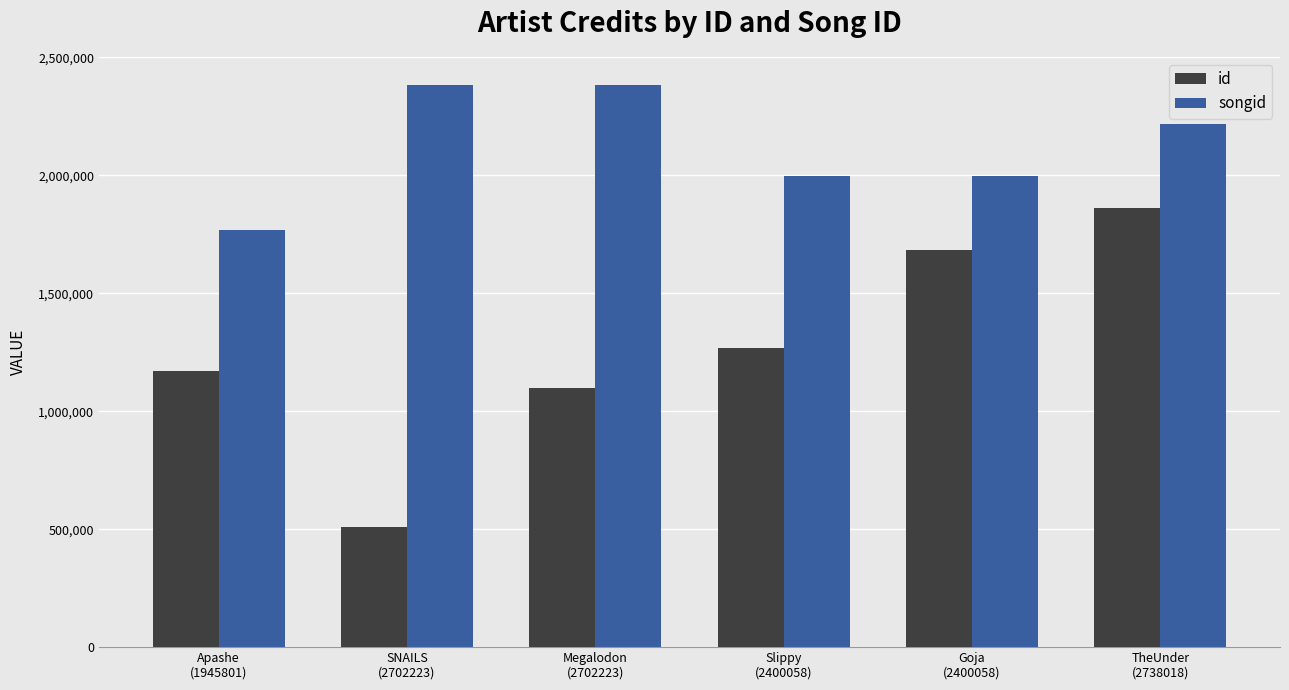

What is the value of the id bar at the 5th from the left?

1682675